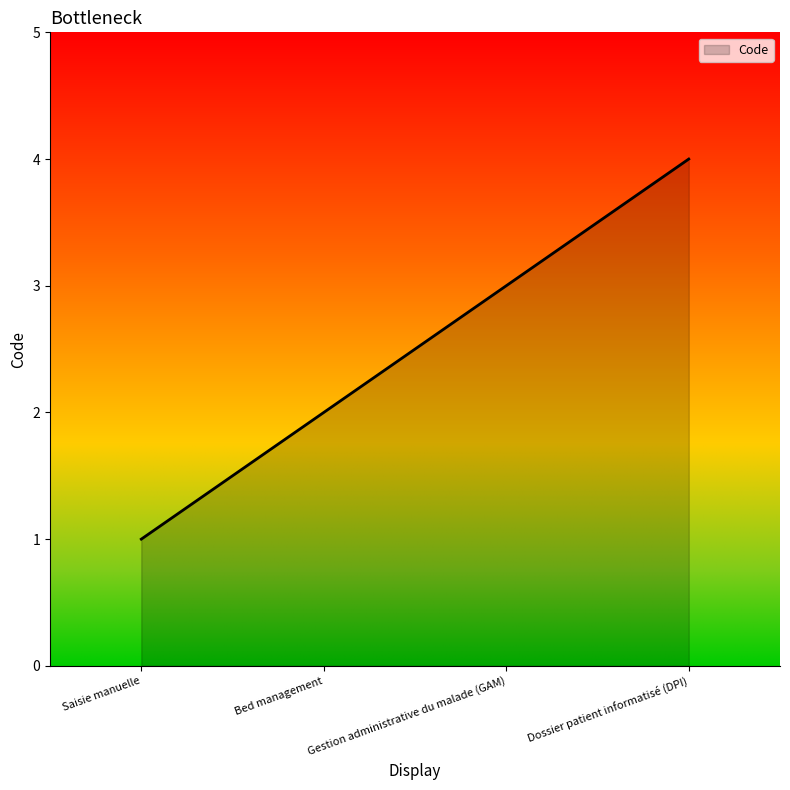

How many distinct data groups are displayed?

1